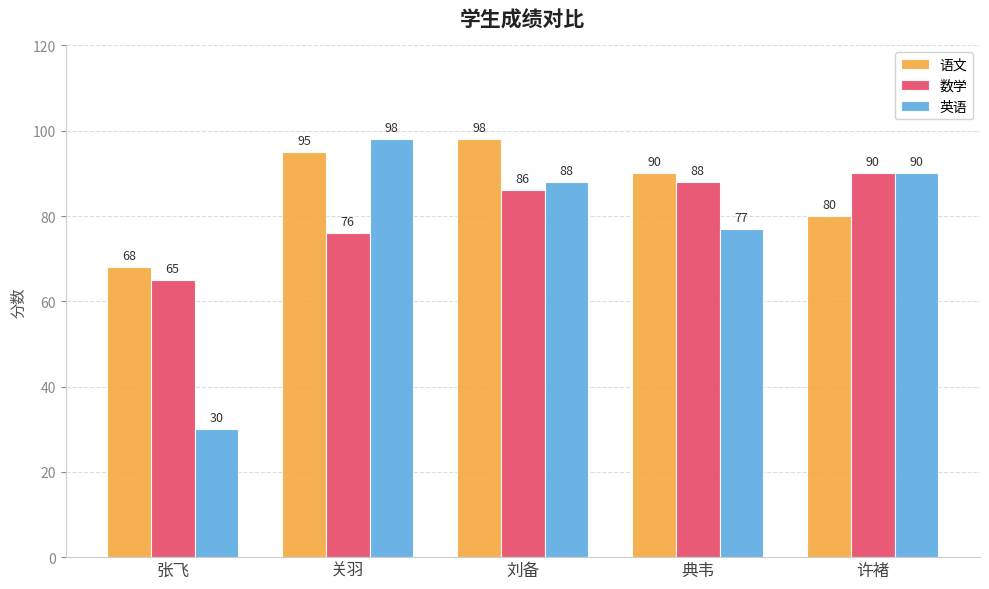

What position from the left is 刘备?

3